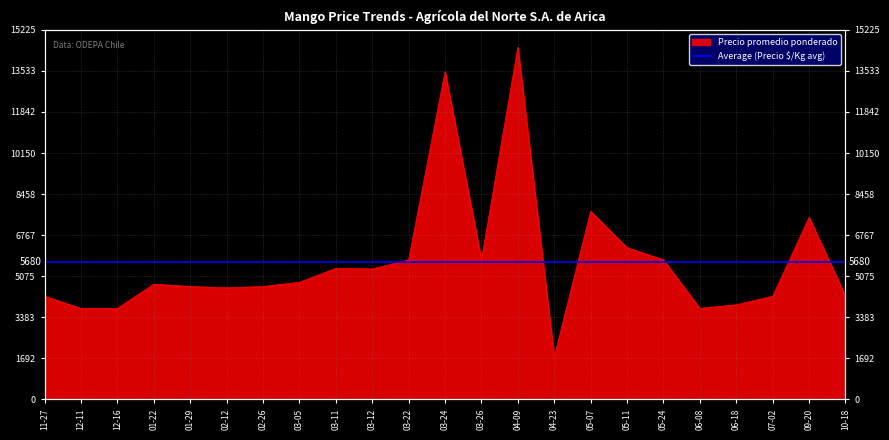

List the labels in order of value, smallest first.

04-23, 12-11, 12-16, 06-08, 06-18, 11-27, 07-02, 10-18, 02-12, 01-29, 02-26, 01-22, 03-05, 03-12, 03-11, 03-22, 03-26, 05-24, 05-11, 09-20, 05-07, 03-24, 04-09